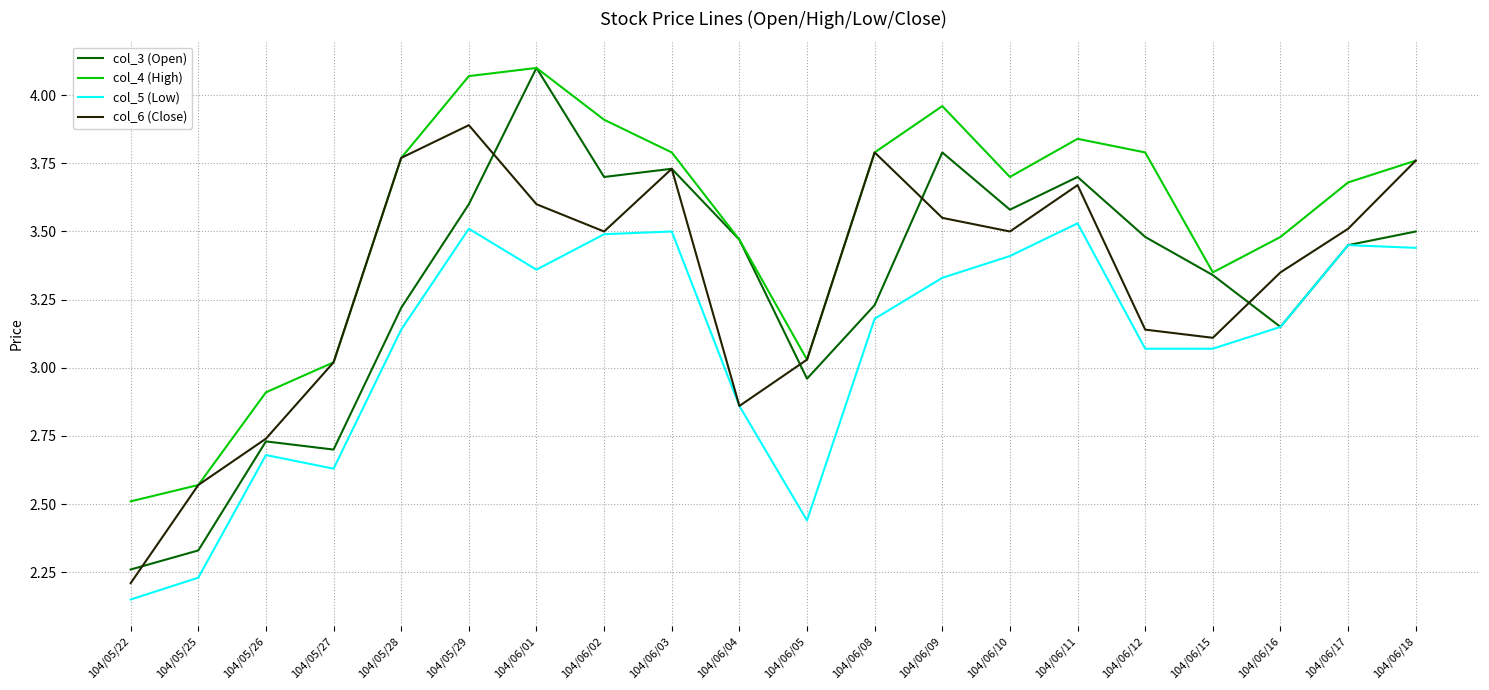

At which category does col_4 (High) reach its first local peak?

104/06/01